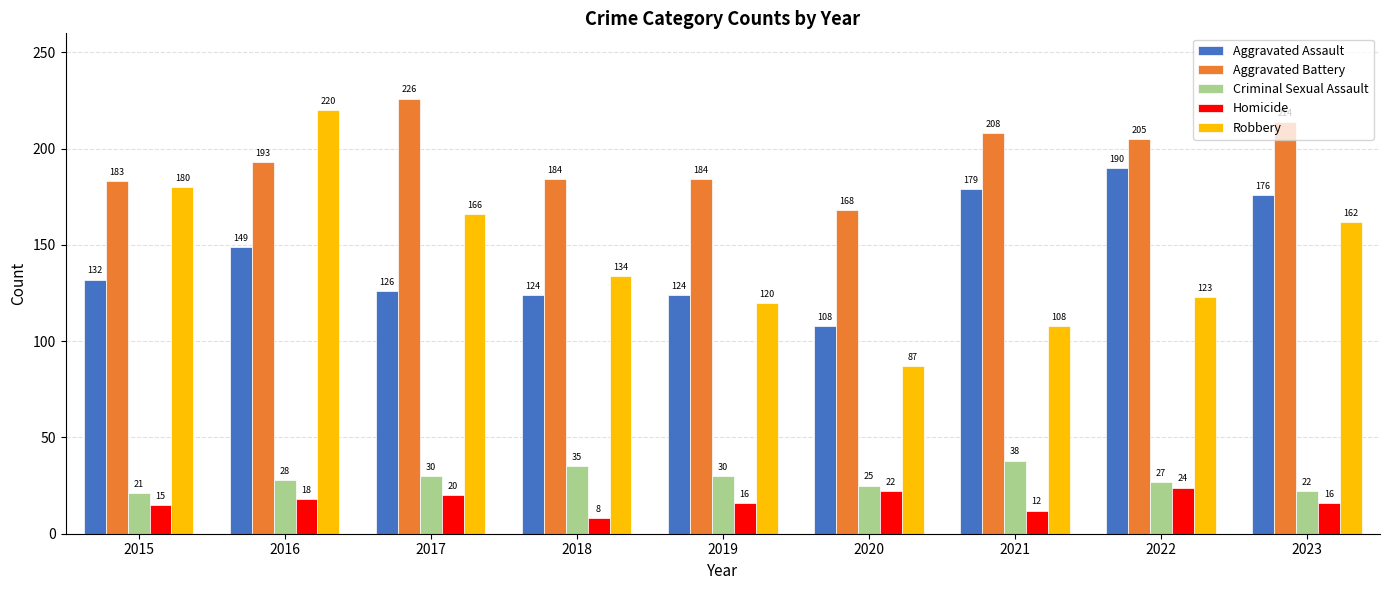

Which label corresponds to the largest value in the chart?

2017